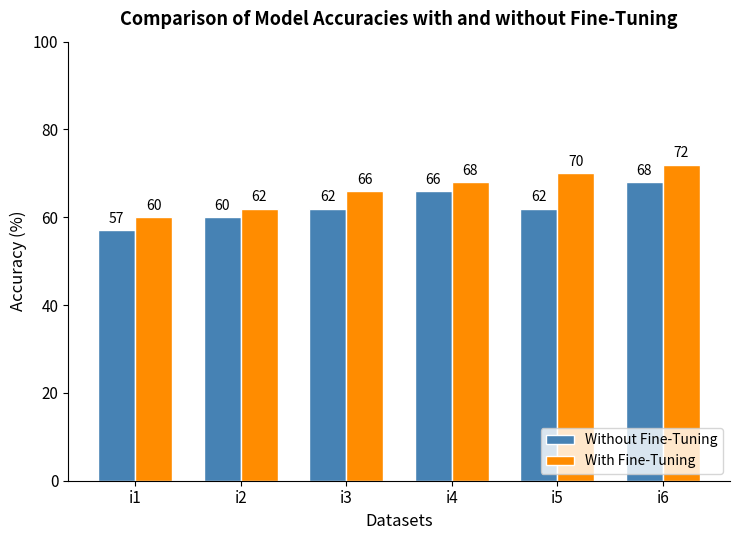

At which label does Without Fine-Tuning reach its minimum?

i1